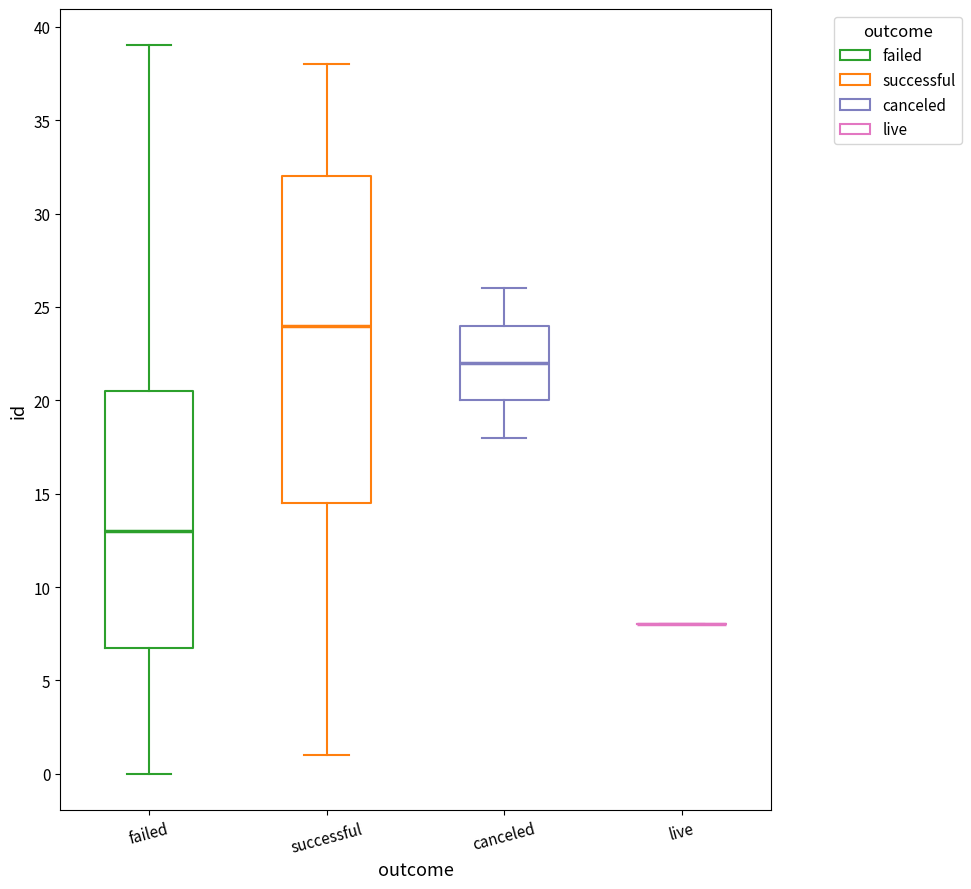

Reading left to right, read every box against the y-axis: the position of its median line, the range the box covers, and the ends of its whiskers. The values are not printed on the chart, so give them approximately, as read against the axis.

failed: median 13.0, box 7.0 to 20.5, whiskers 0.0 to 39.0
successful: median 24.0, box 14.5 to 32.0, whiskers 1.0 to 38.0
canceled: median 22.0, box 20.0 to 24.0, whiskers 18.0 to 26.0
live: box collapsed to a line at 8.0, whiskers 8.0 to 8.0